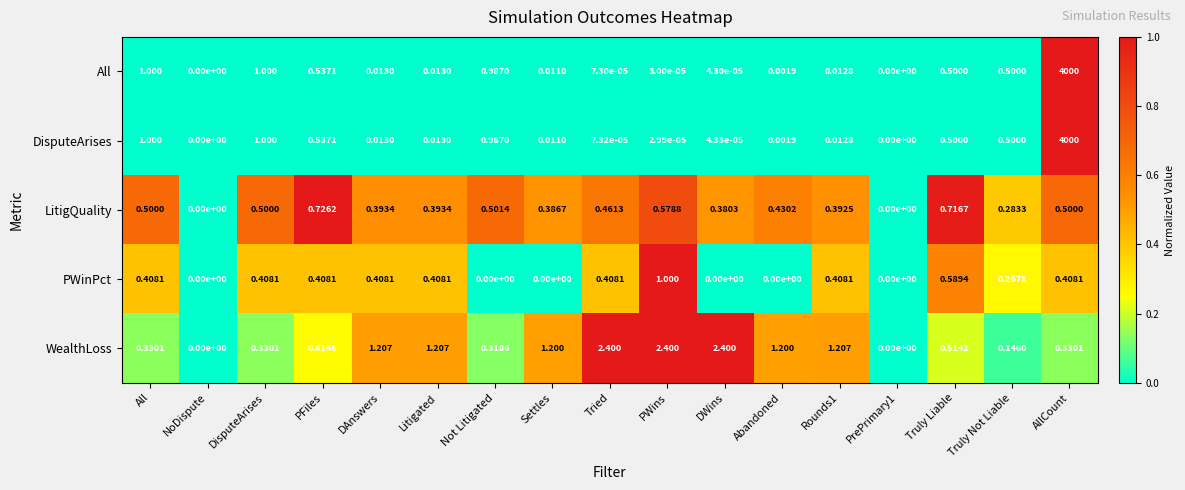

Between NoDispute and PFiles, which series saw the biggest shift?

LitigQuality